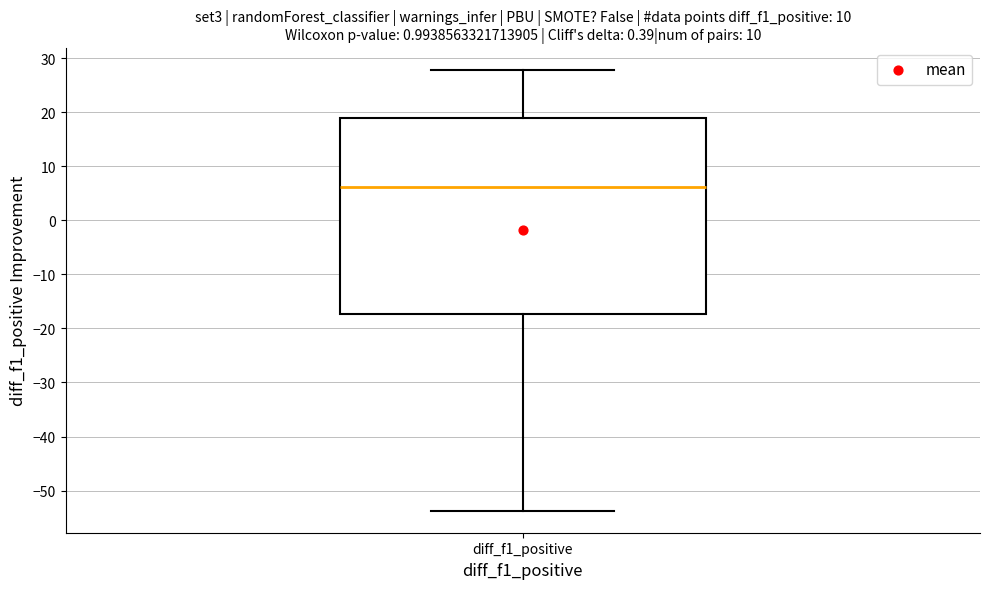

Transcribe this box plot: give where the median line is, the range the box spans, and where the two whiskers end, as read against the y-axis. The values are not printed on the chart, so give them approximately, as read against the axis.

median 6, box -17 to 19, whiskers -54 to 28